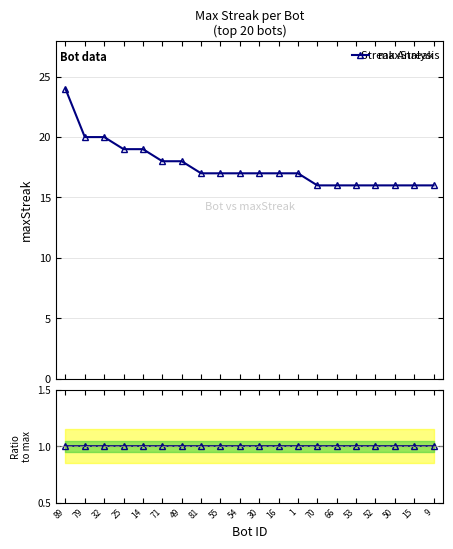

True or false: maxStreak and maxStreak ratio intersect in this chart.

False